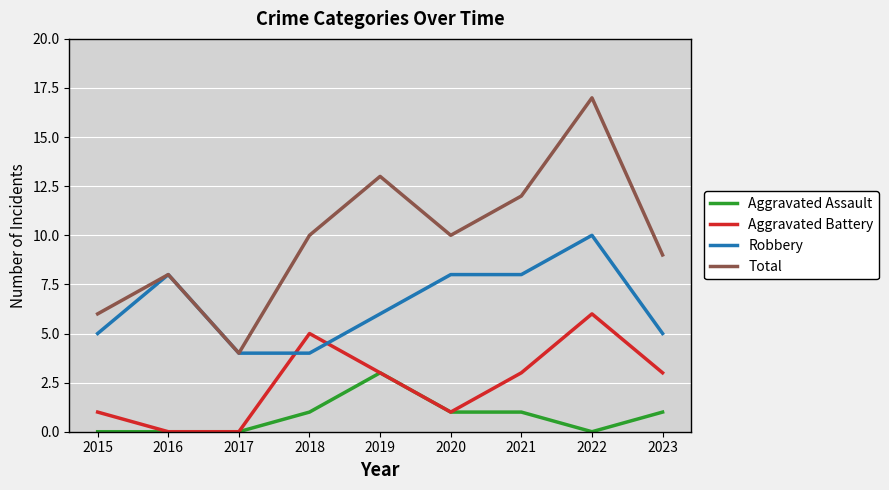

What is the total value across all series at 2018?

20